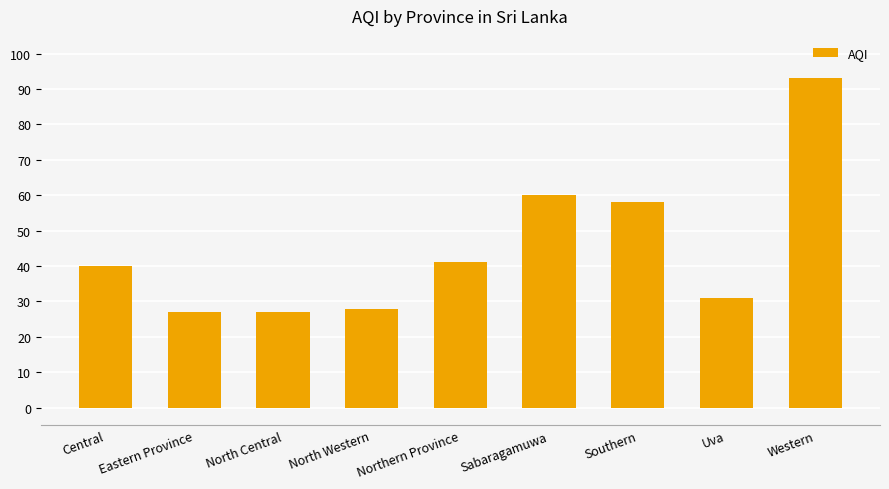

What is the sum of the values at Sabaragamuwa and Central?

100